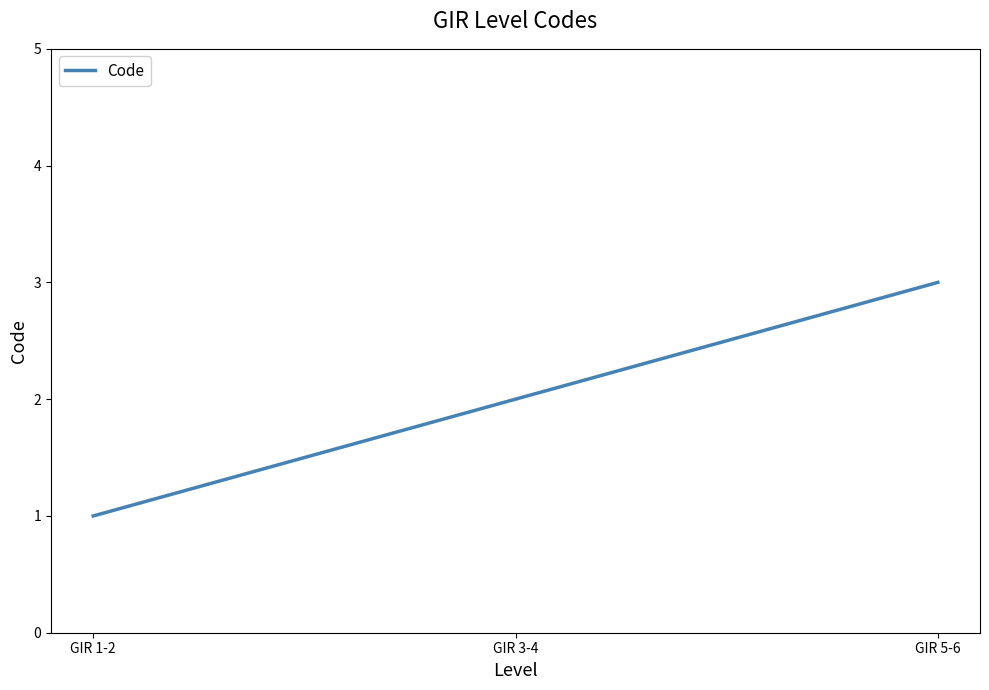

How many values are between 1 and 3?

3